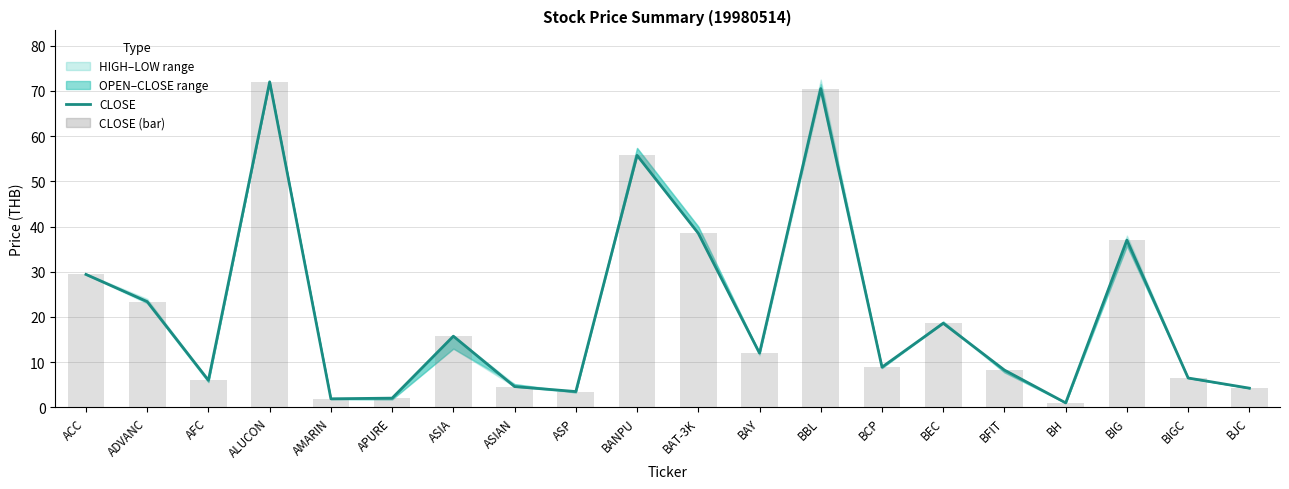

What is the value of the CLOSE (bar) bar at the 11th from the left?

38.5